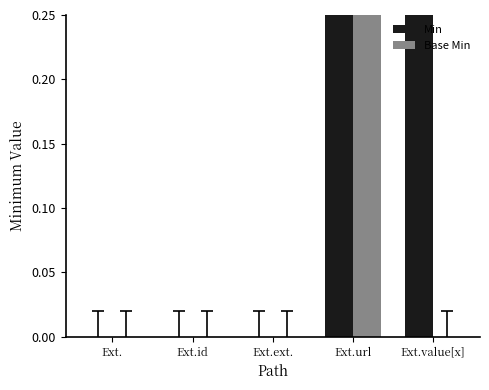

How many bars are there in total?

10